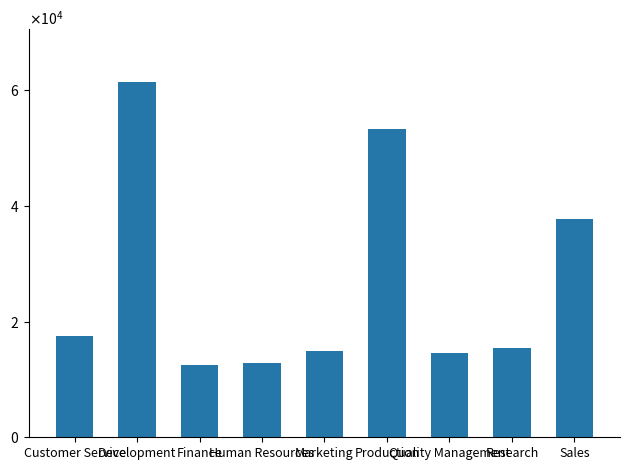

How many values exceed 15441?

4